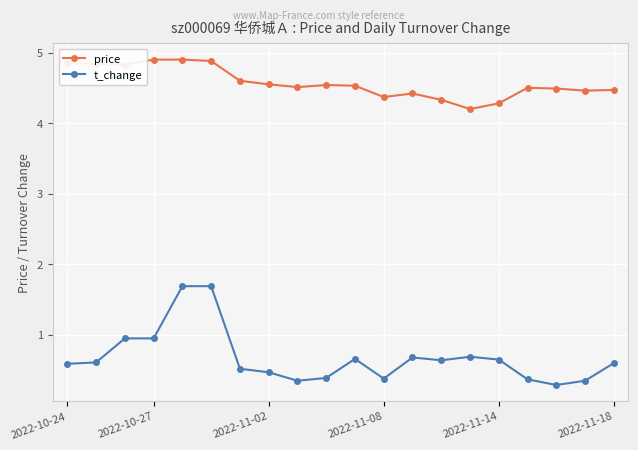

What is the sum of all t_change values?

13.5